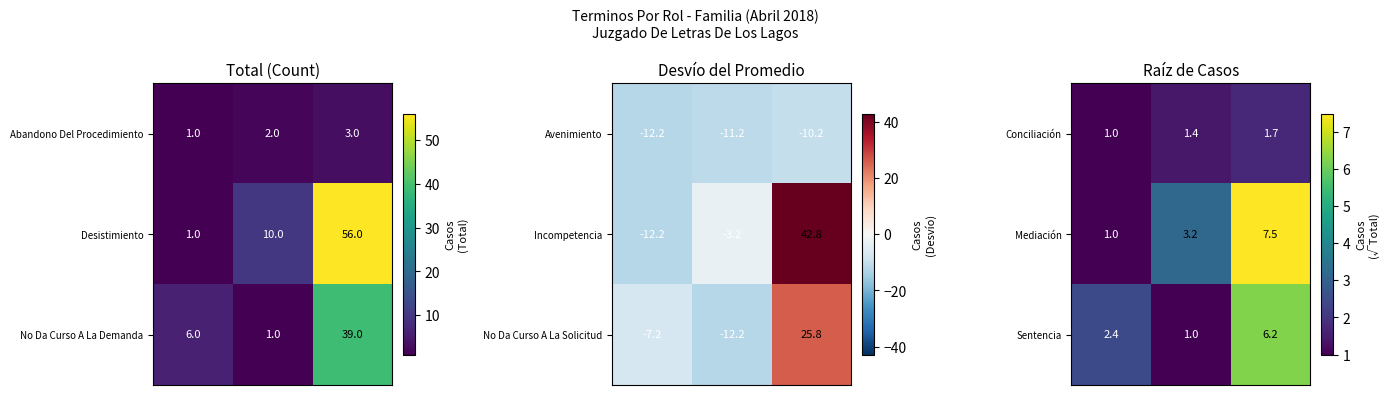

What is the difference between the maximum and minimum values in the Mediación series?

6.5